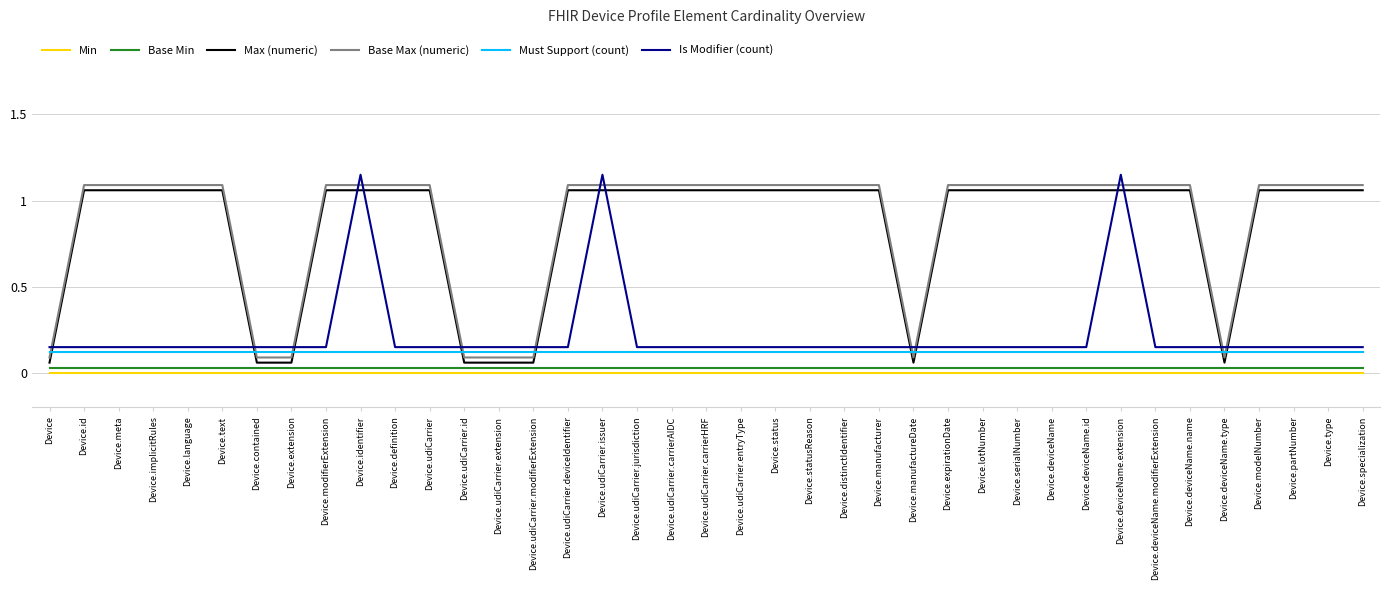

Is the value of Is Modifier (count) at Device.udiCarrier.jurisdiction greater than the value of Max (numeric) at Device.contained?

Yes